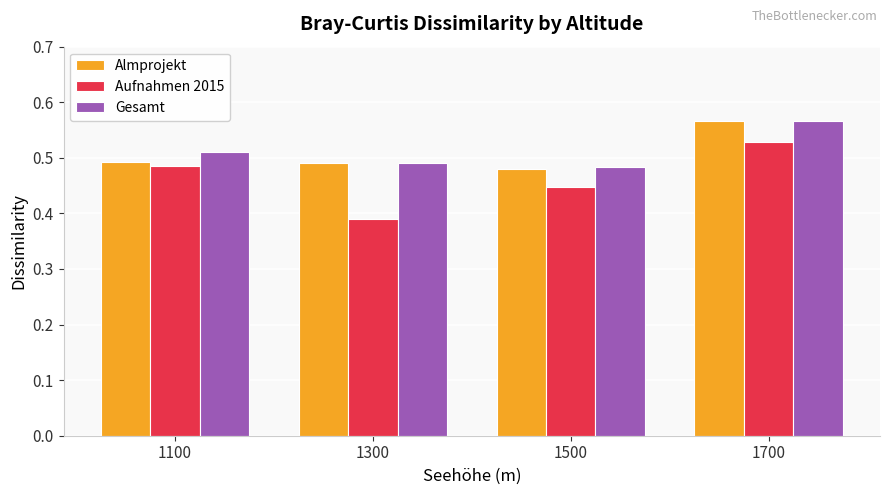

Does the chart contain any negative values?

No